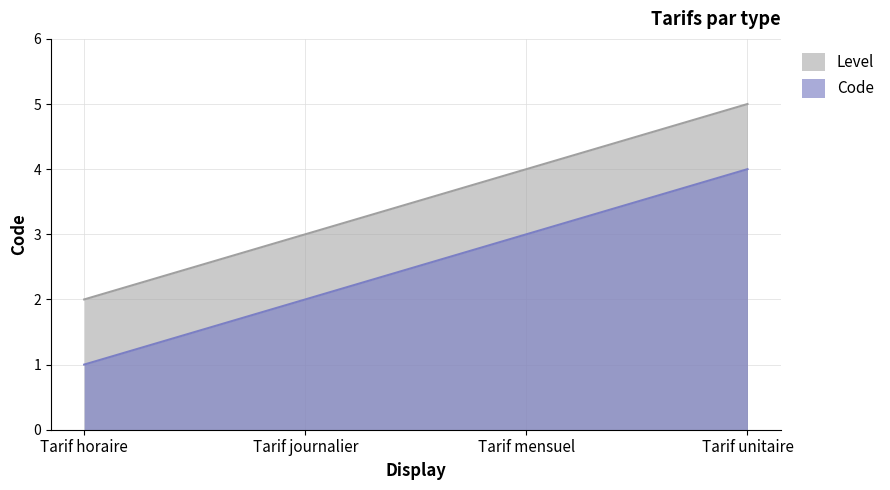

What is the label of the 2nd point from the left?

Tarif journalier